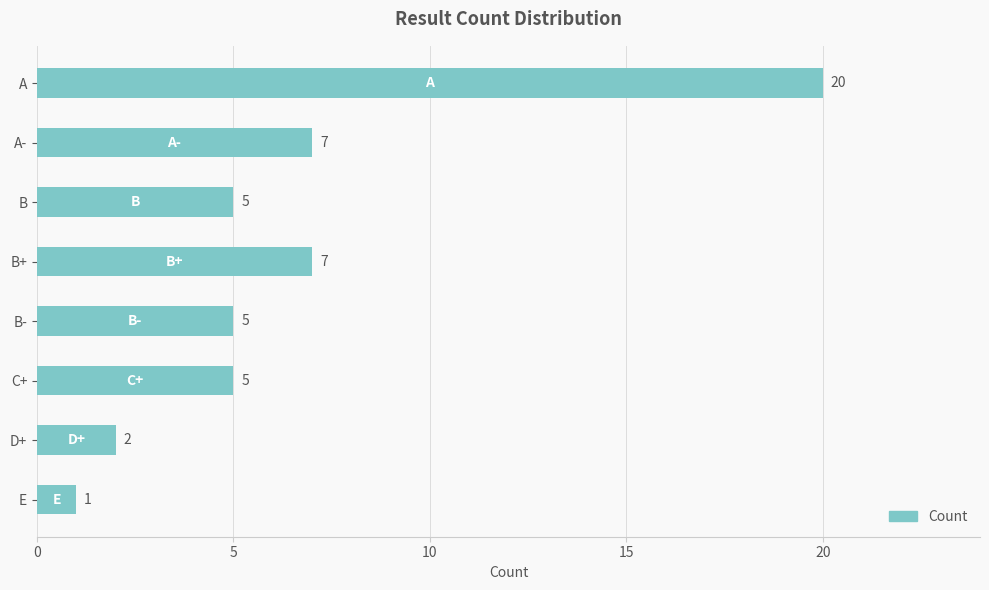

Does the chart contain stacked bars?

No